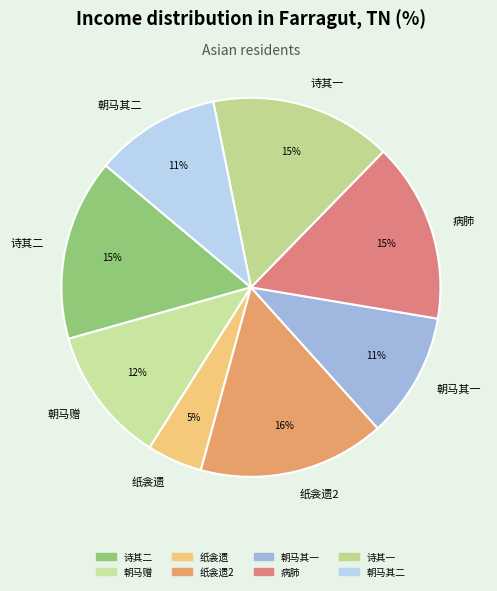

Approximately how many times larger is the value at 朝马其一 compared to 诗其二?

0.7